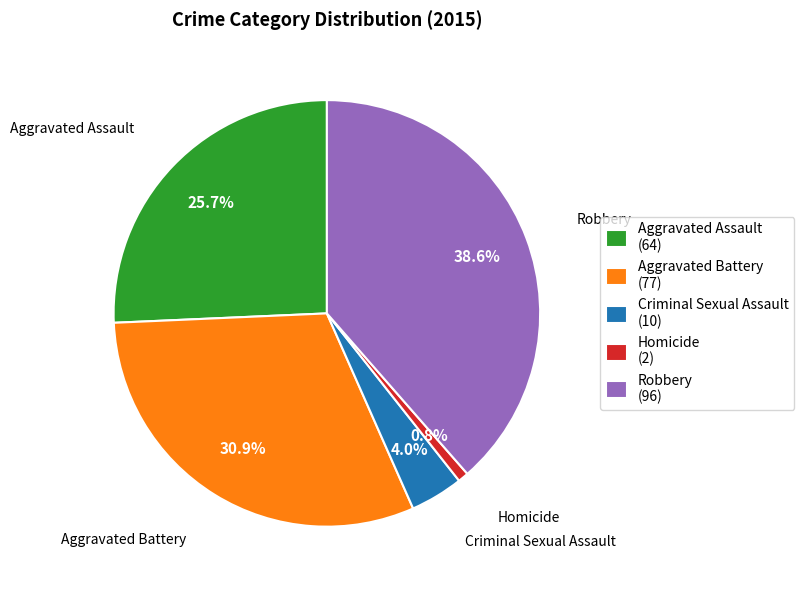

How many segments does this pie chart have?

5